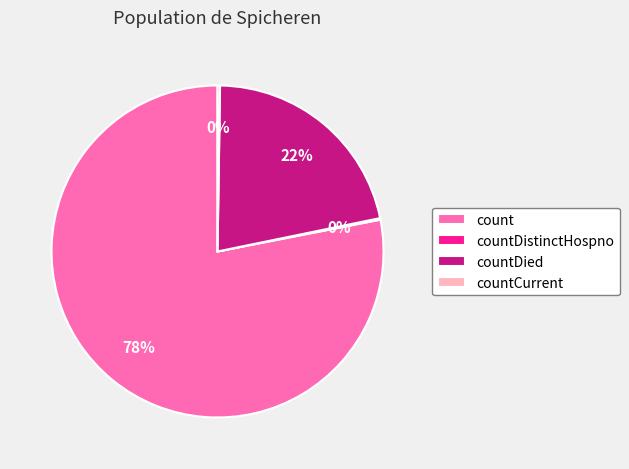

To the nearest percent, what is the difference between the largest and smallest slice percentages?

78%